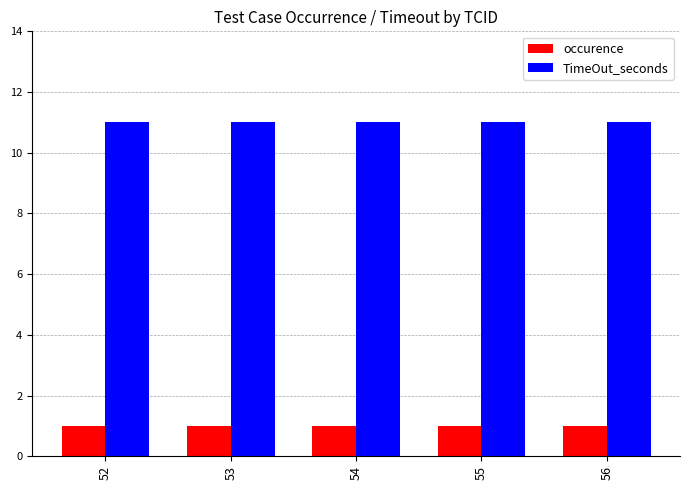

True or false: occurence has a value of 2 at 53.

False